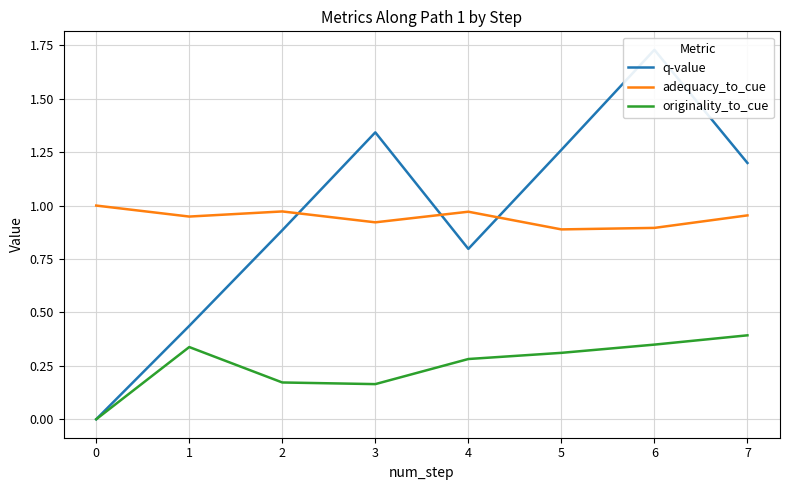

Which series ends up on top after the final intersection of q-value and adequacy_to_cue?

q-value